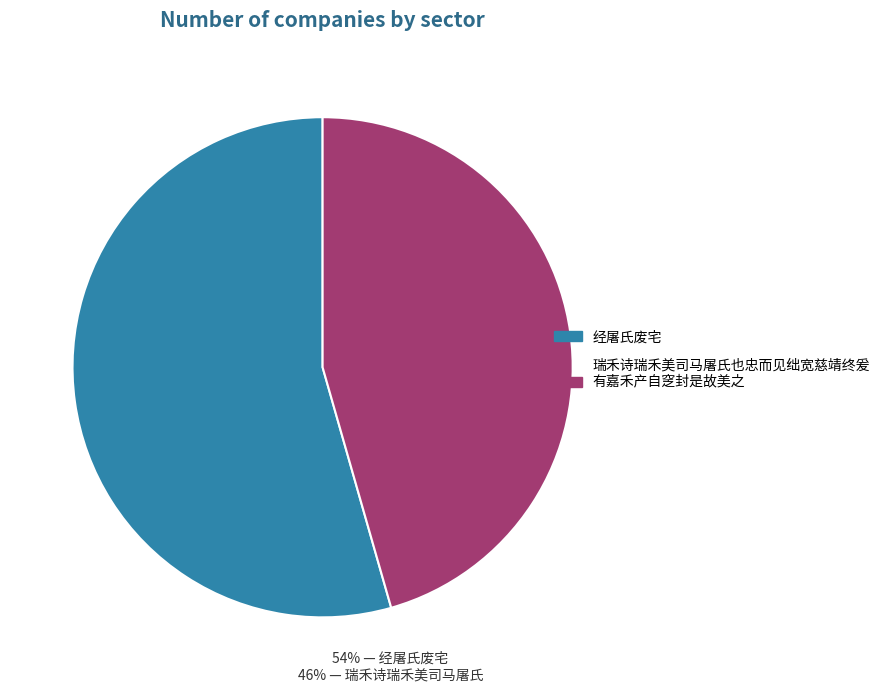

How many slices are in this pie chart?

2